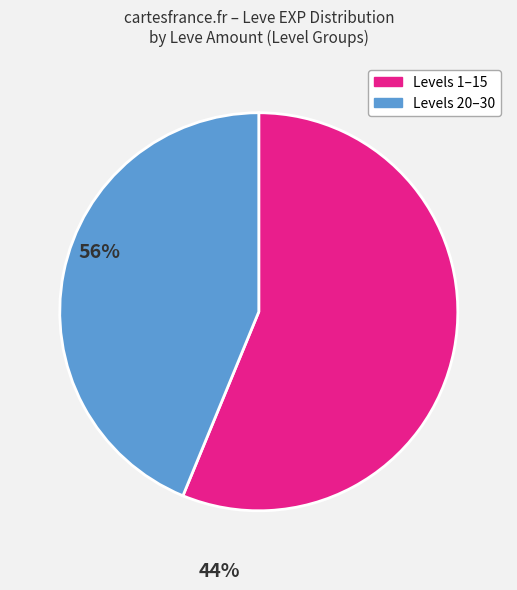

Does any single category account for the majority?

Yes